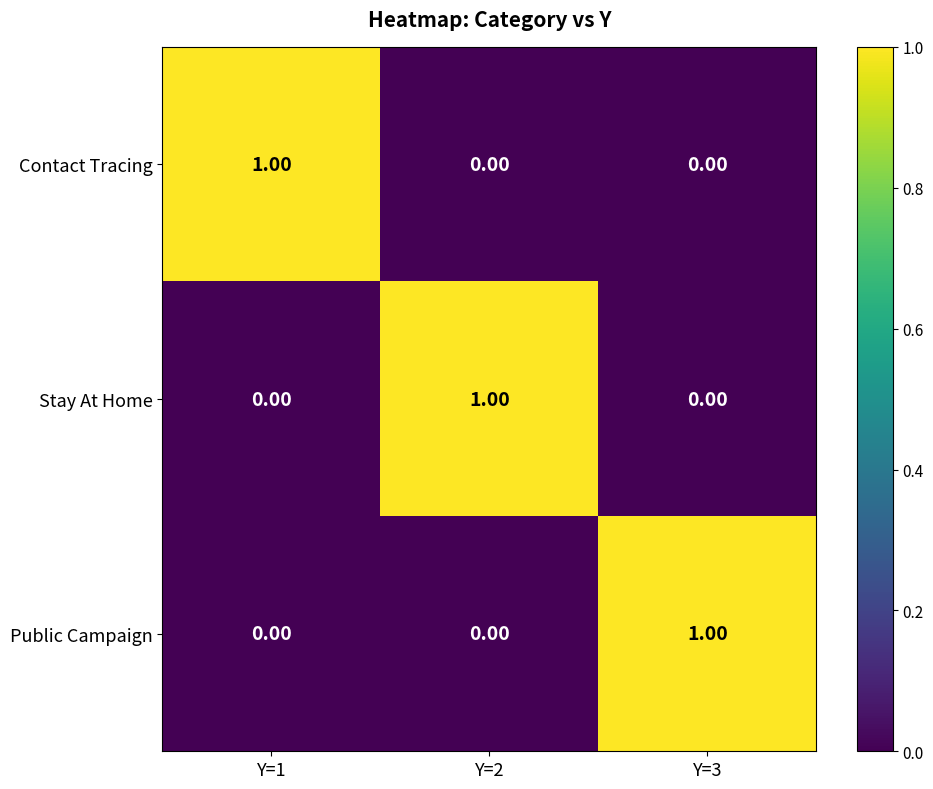

At how many categories does at least one series exceed 0?

3